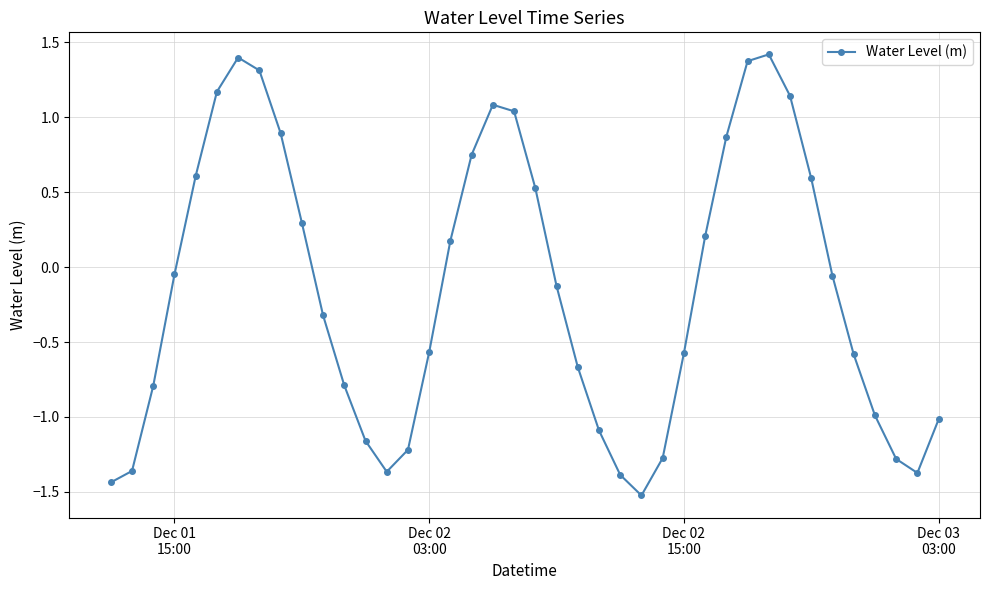

What is the minimum value shown in the chart?

-1.5